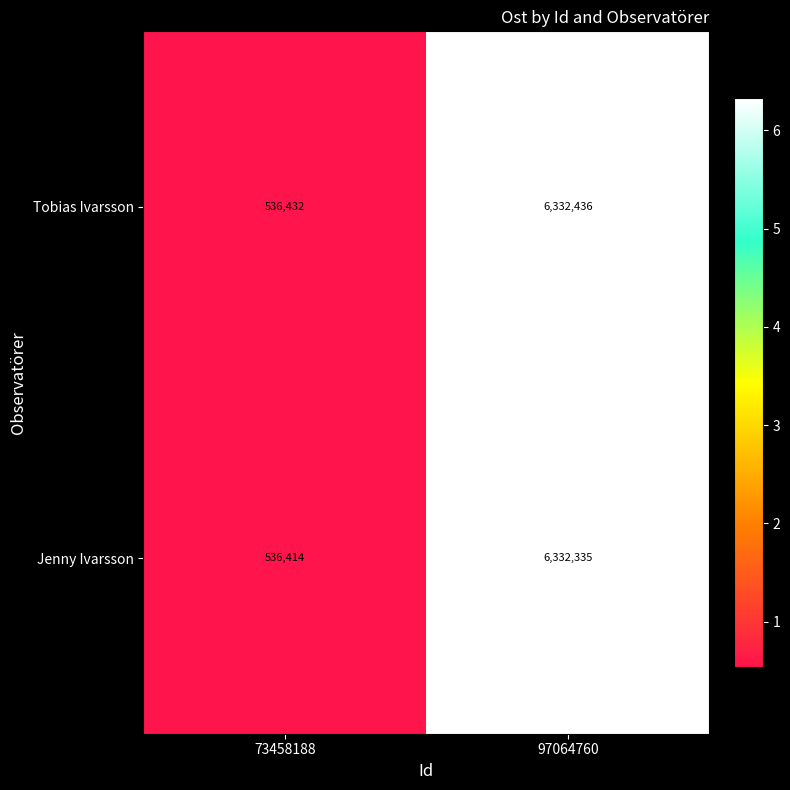

What is the difference between the maximum and minimum values in the Jenny Ivarsson series?

5795921